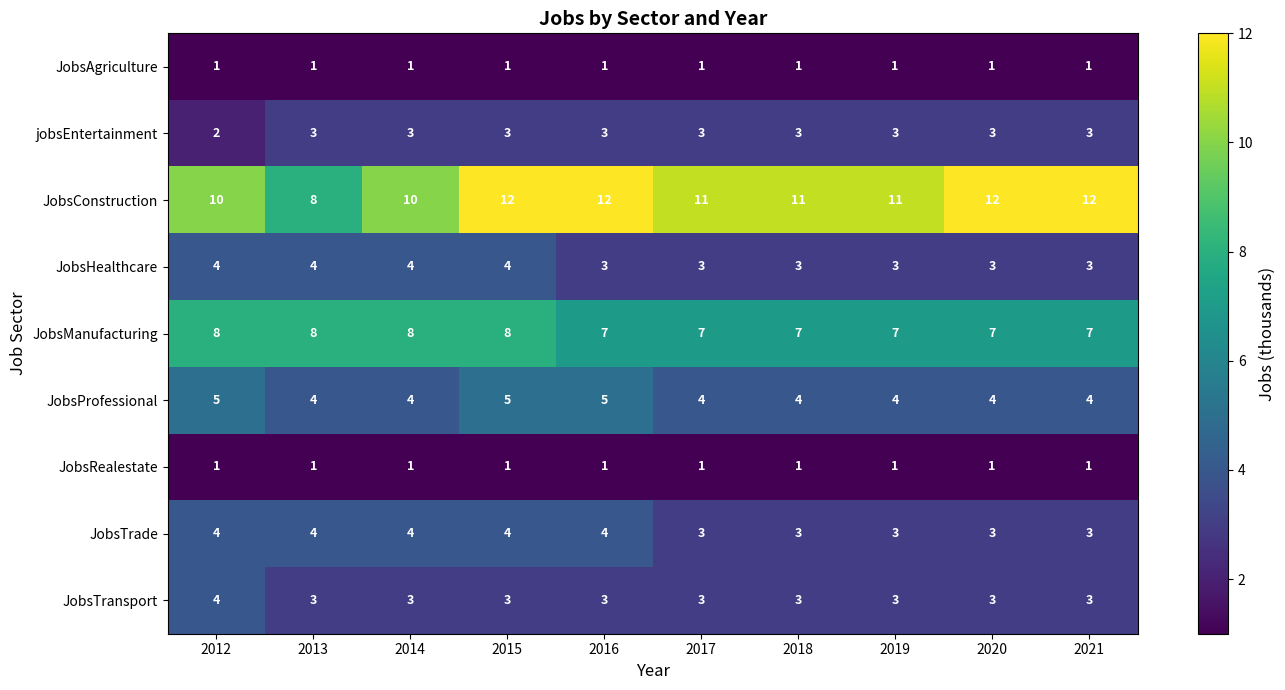

What is the sum of the JobsProfessional values at 2015 and 2013?

9